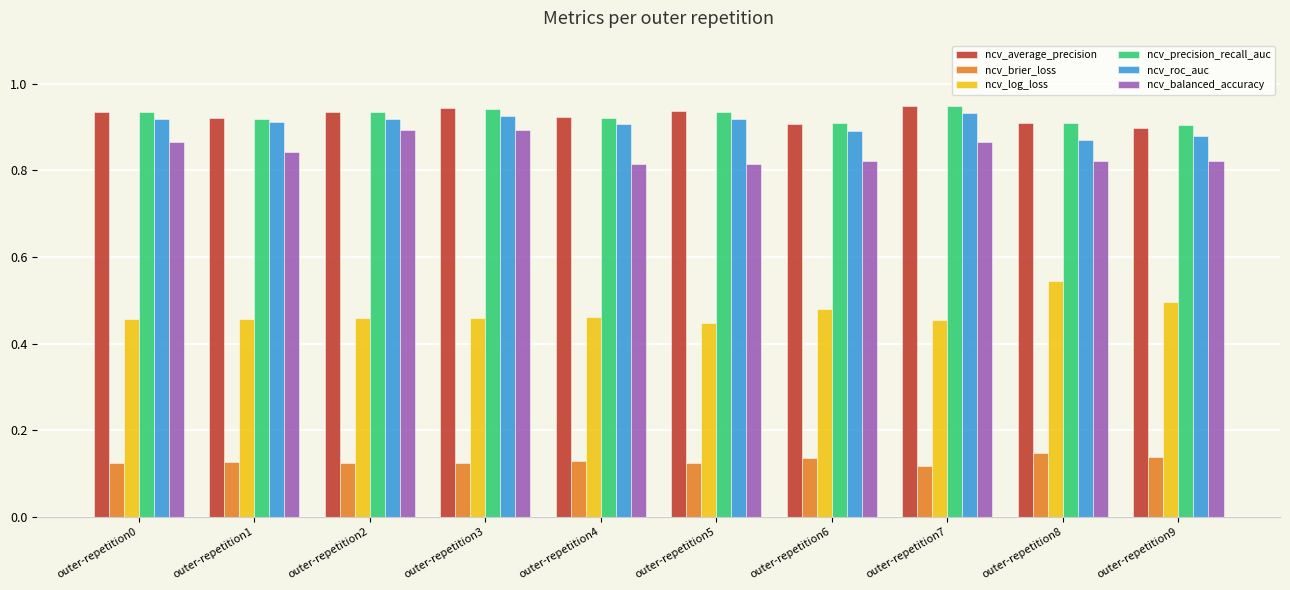

What is the total value across all series at outer-repetition0?

4.2